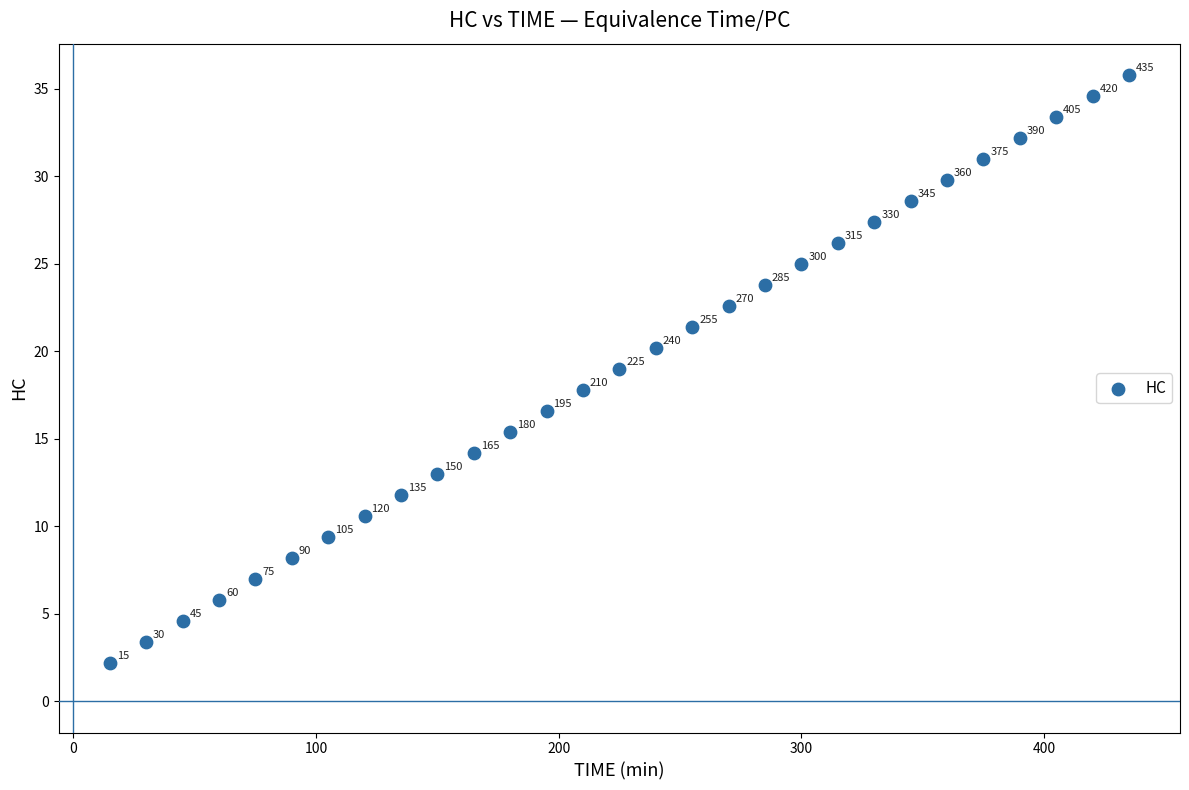

What Y value in the scatter plot is closest to 19?

19.0